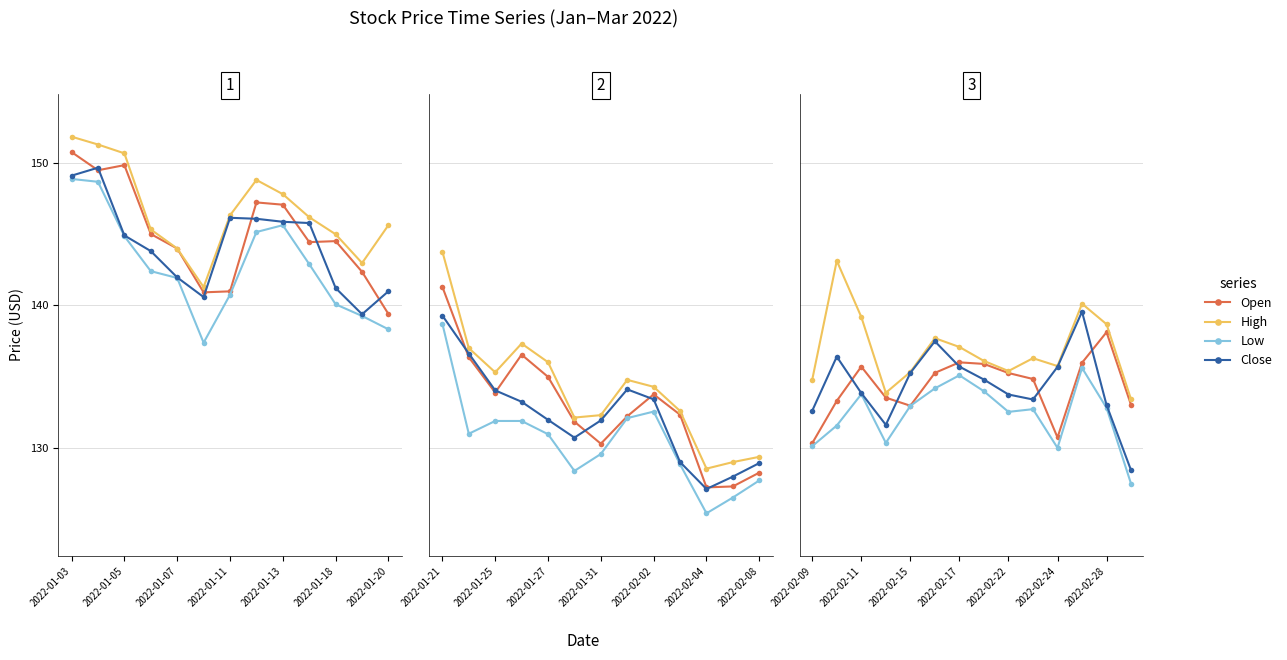

What is the approximate value of High at 7?

136.1